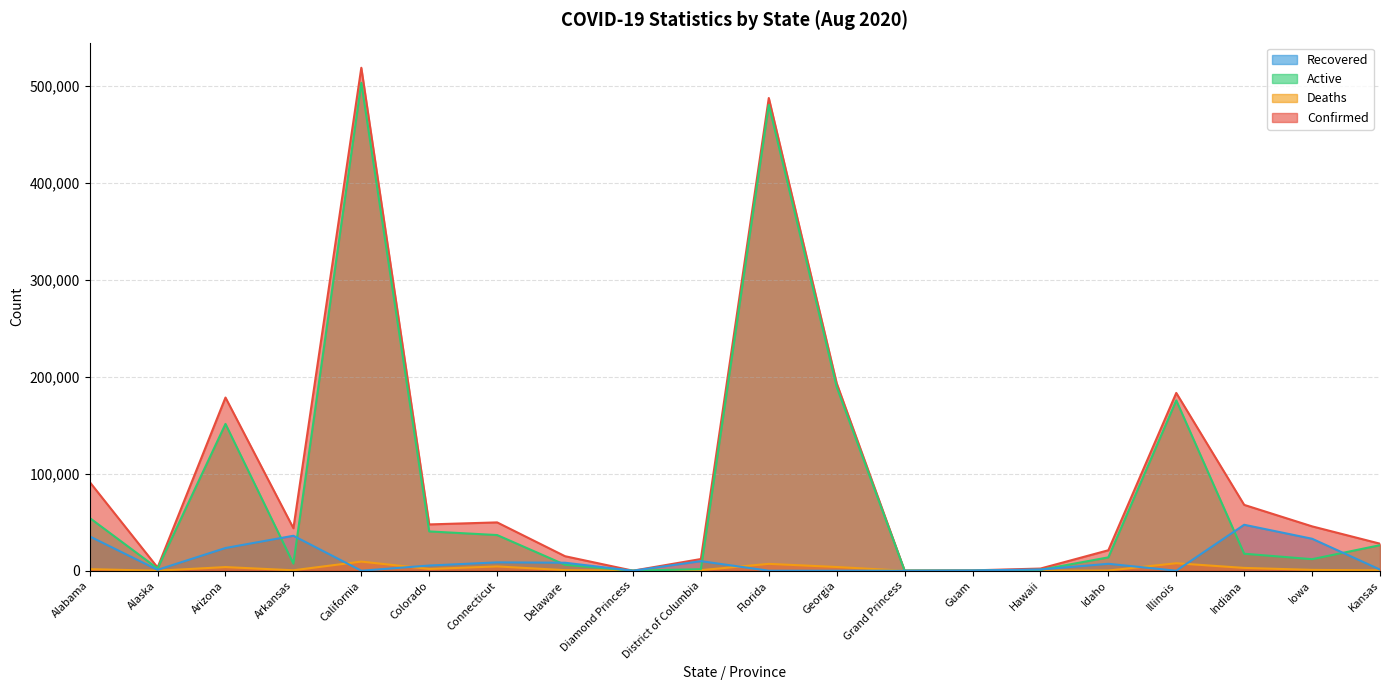

Where is the first local minimum for Confirmed?

Alaska